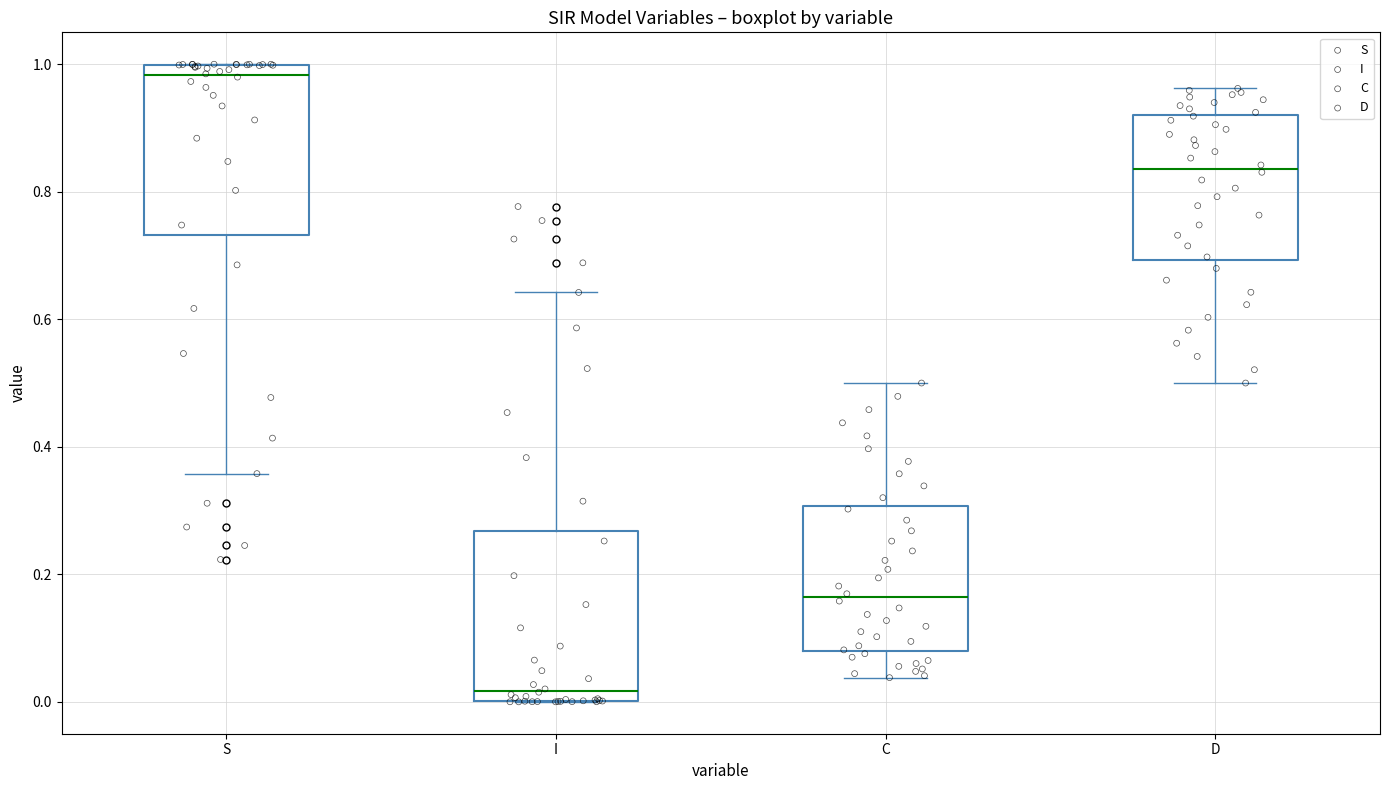

Which box has the highest median line?

S